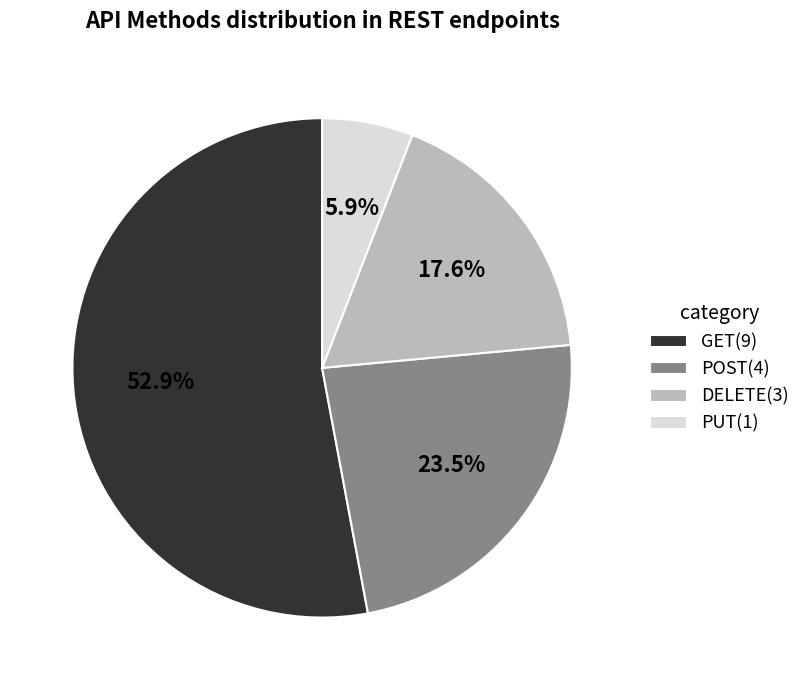

Approximately how many times larger is the value at DELETE(3) compared to PUT(1)?

3.0